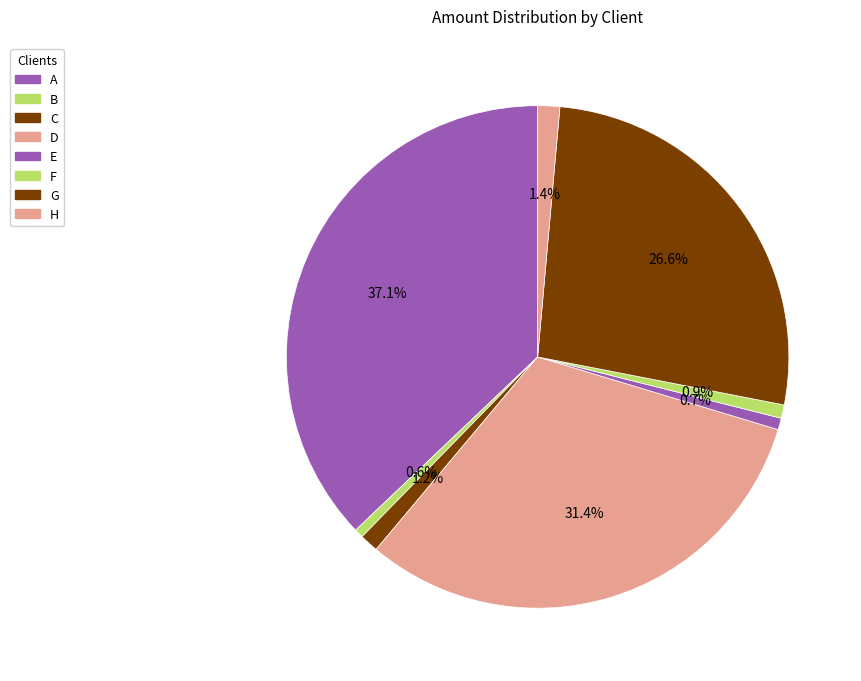

Does any single category account for the majority?

No